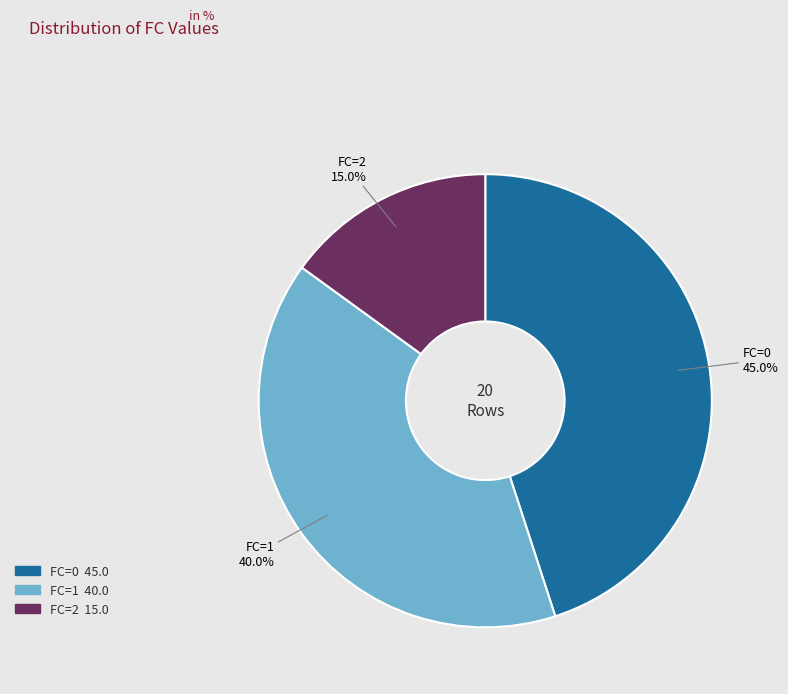

To the nearest percent, what is the difference between the largest and smallest slice percentages?

30%